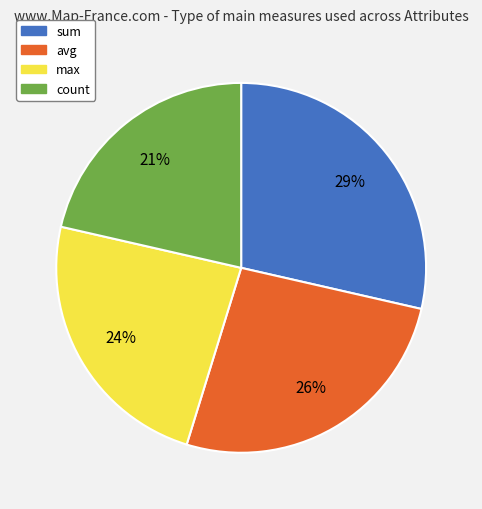

To the nearest percent, what is the average slice percentage?

25%